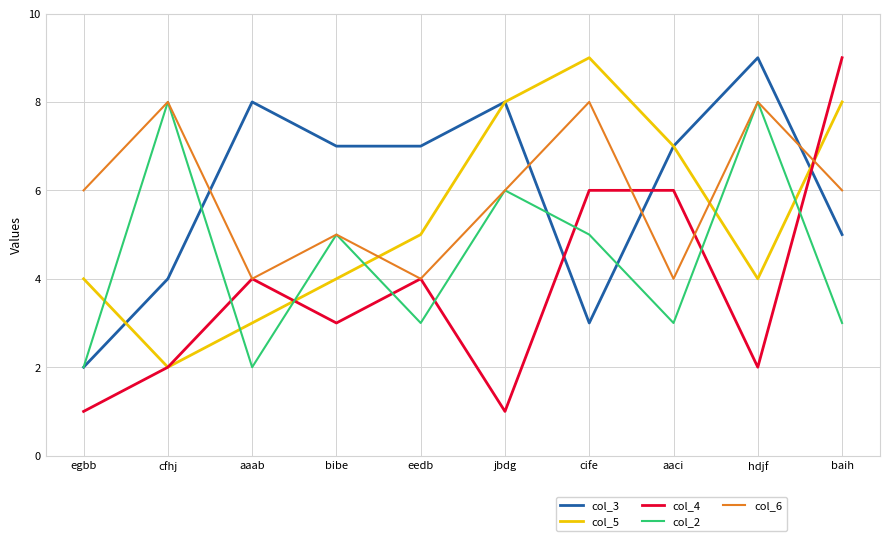

In col_2, how many points are lower than both neighbors (excluding endpoints)?

3